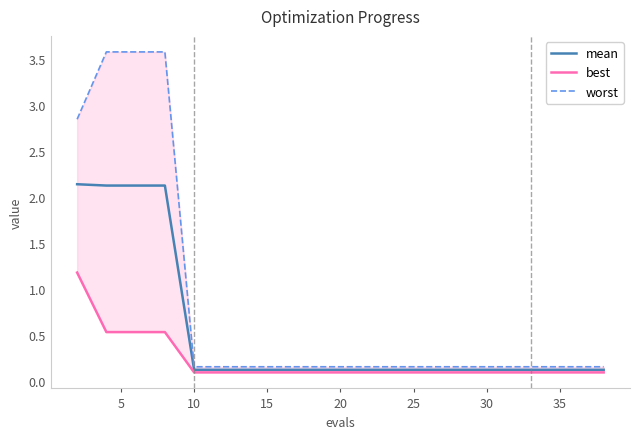

What is the maximum value for mean?

2.1